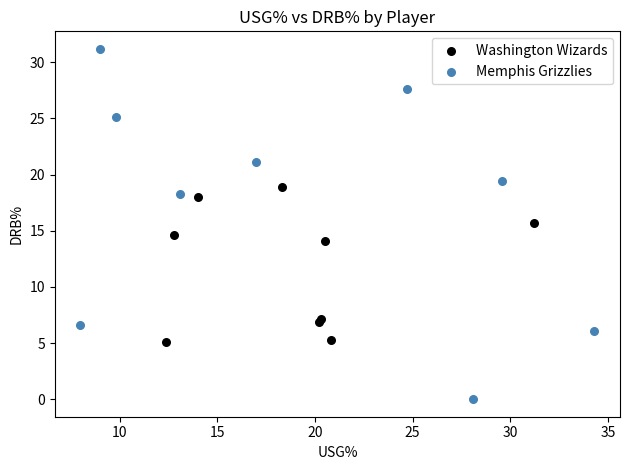

Which series reaches the maximum Y coordinate?

Memphis Grizzlies